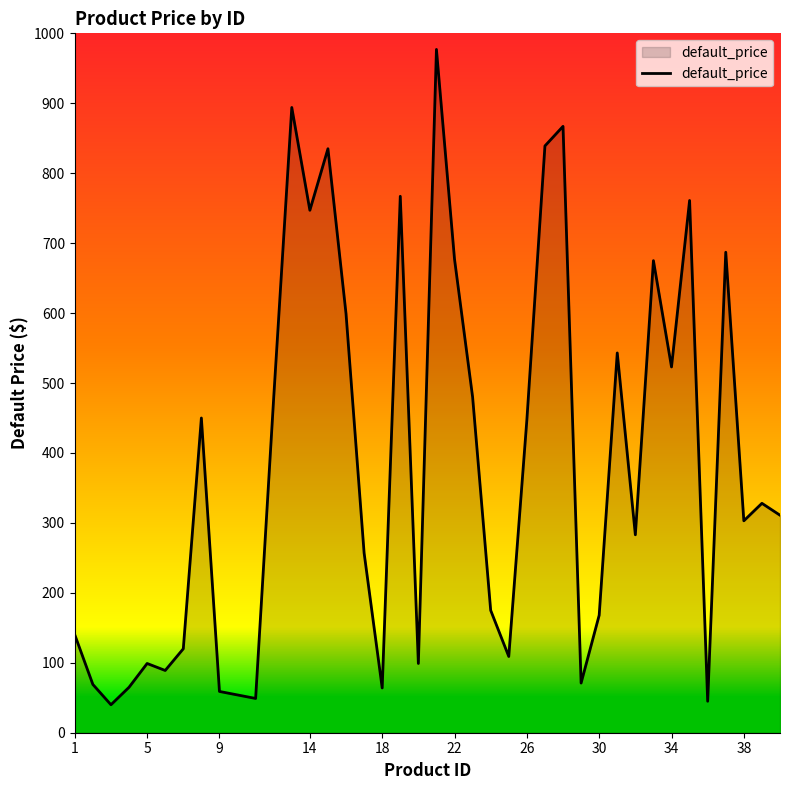

What is the average value?

389